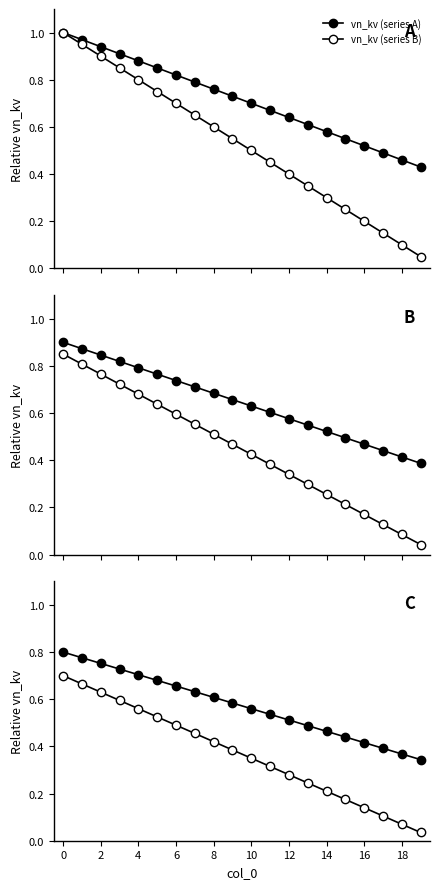

Between 4 and 17, which is larger?

4